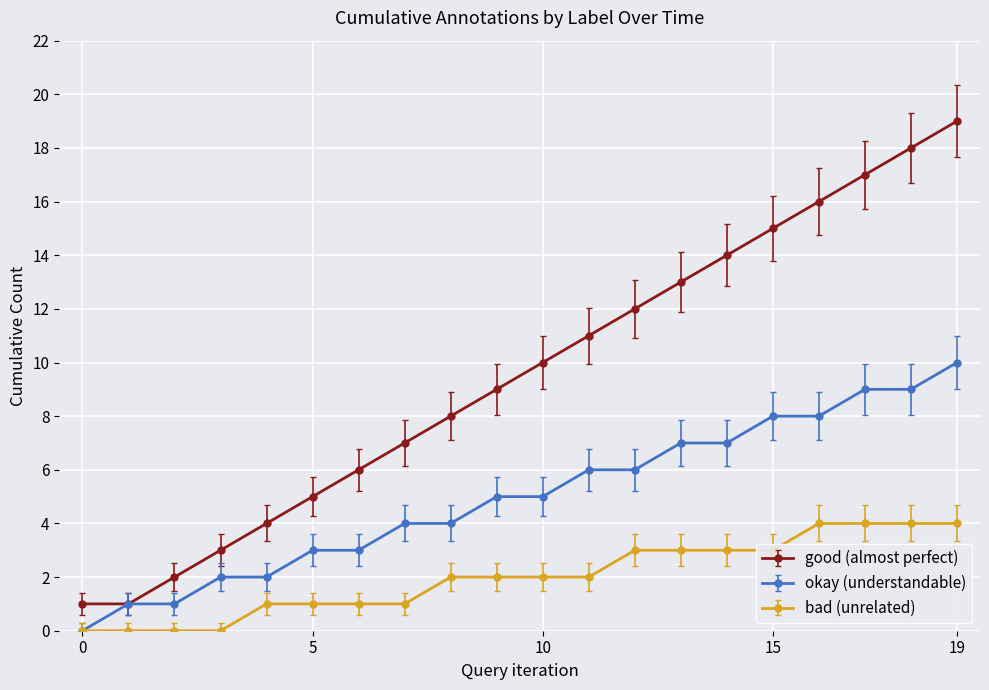

True or false: bad (unrelated) and good (almost perfect) intersect in this chart.

False